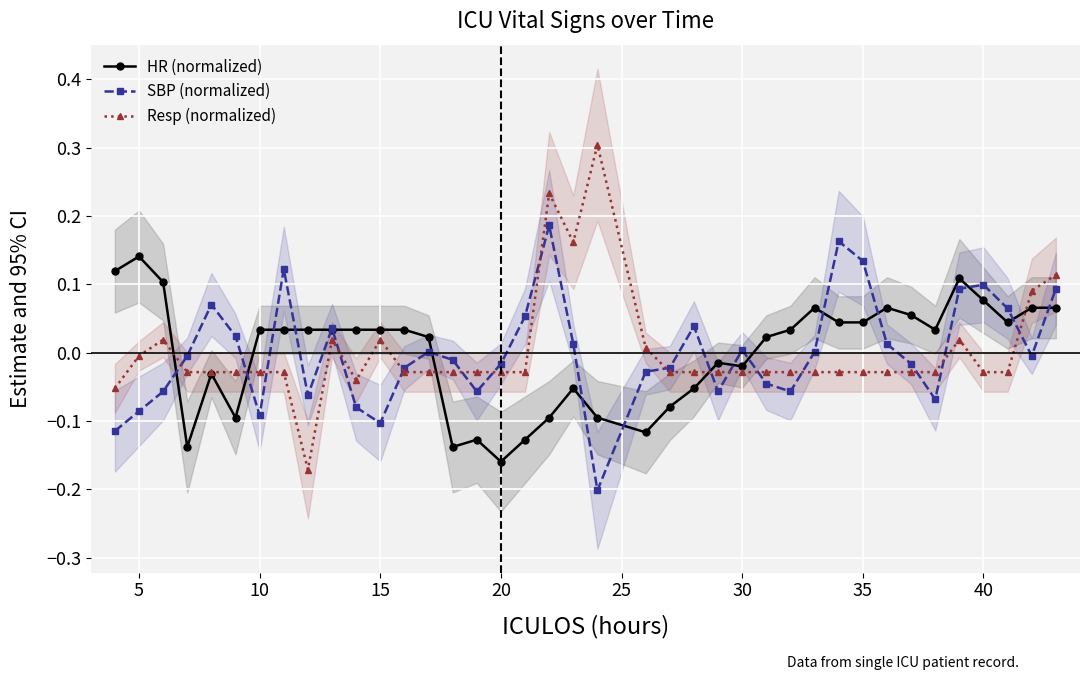

What is the highest value of the Resp (normalized) series?

0.3